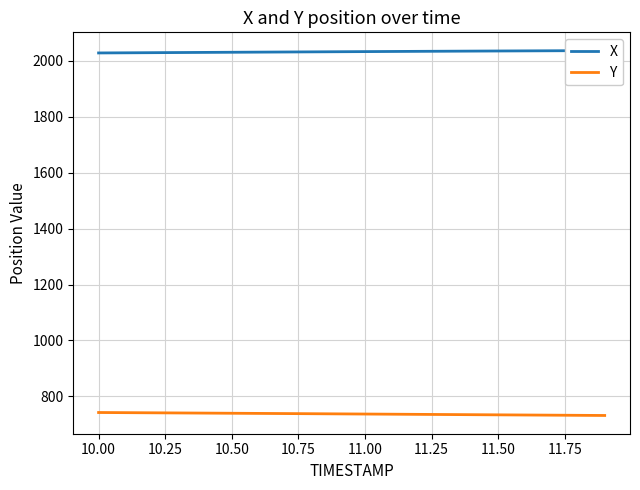

Count the number of data series in this chart.

2